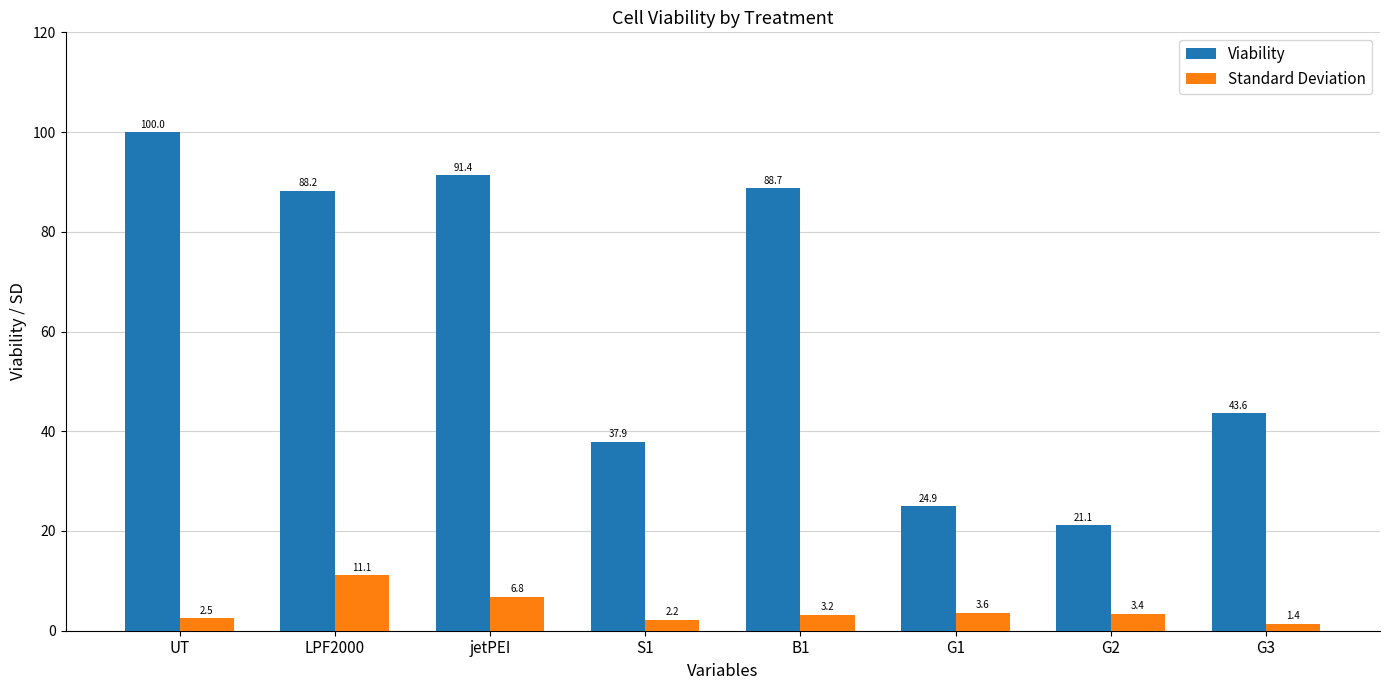

What is the average value of the Standard Deviation series?

4.3